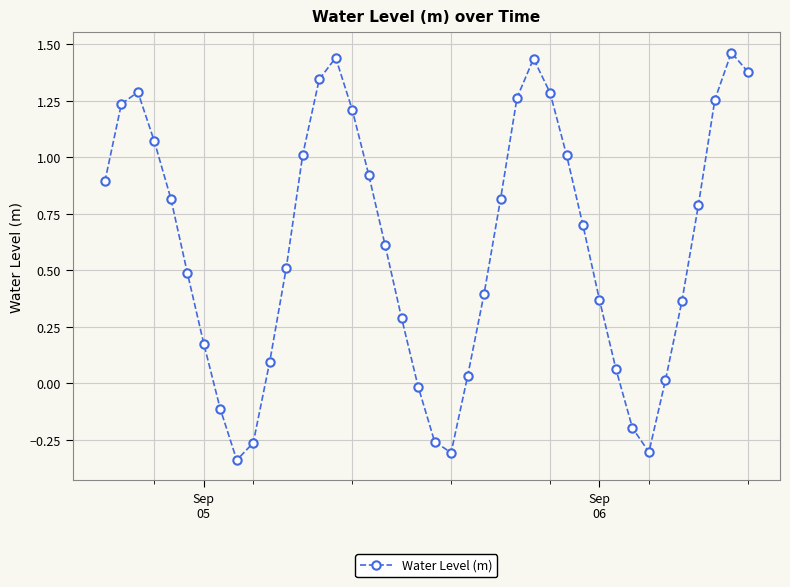

What is the difference between the maximum and second lowest values?

1.8